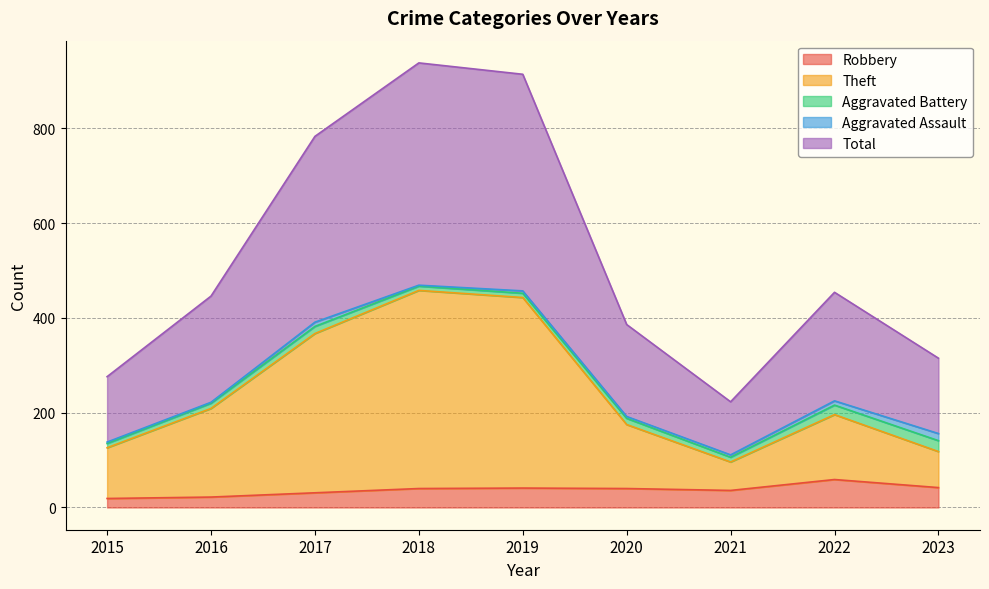

True or false: Theft and Total cross at least once.

False